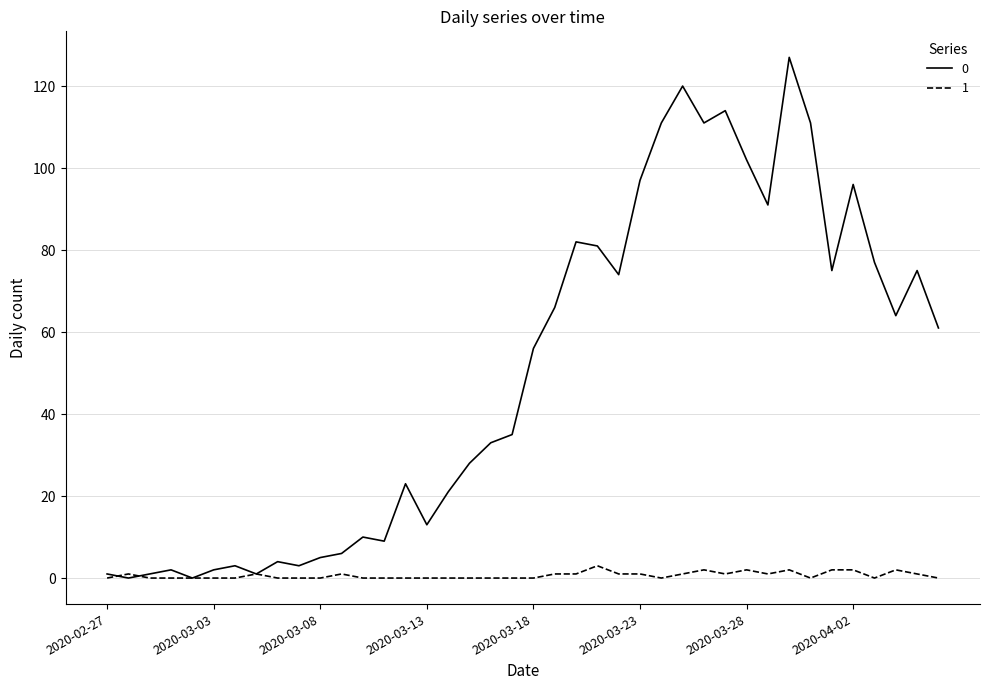

What is the average value of the 0 series?

50